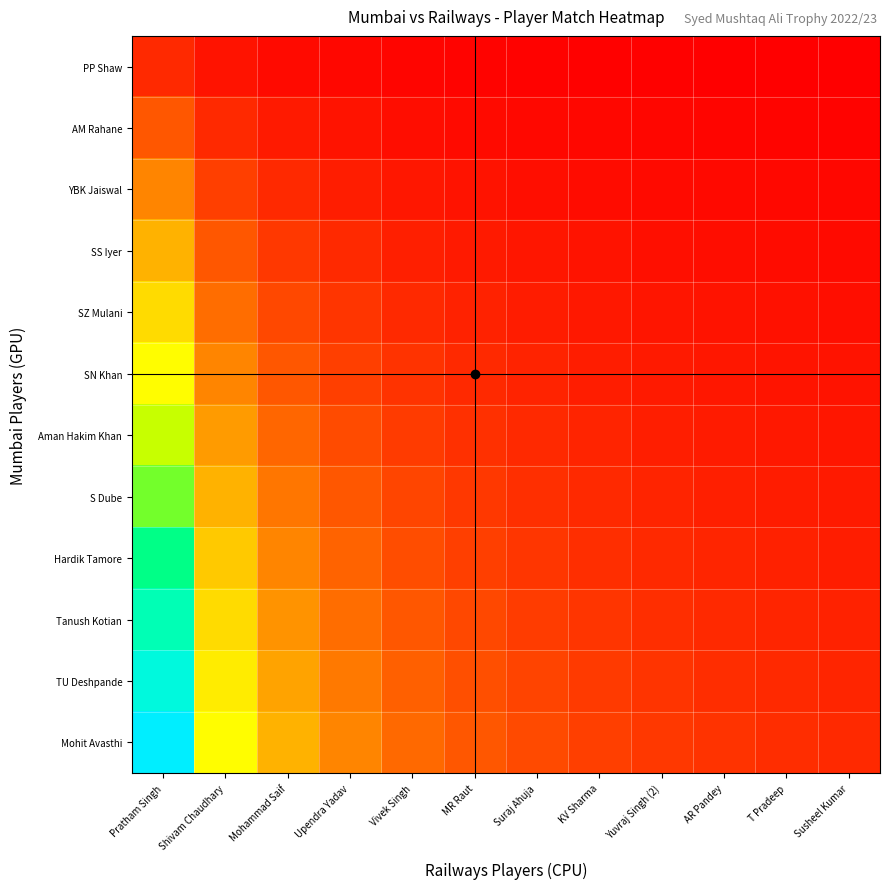

Reading left to right, extract all data points from this chart.

PP Shaw: Pratham Singh=1.0	Shivam Chaudhary=0.5	Mohammad Saif=0.3	Upendra Yadav=0.2	Vivek Singh=0.2	MR Raut=0.2	Suraj Ahuja=0.1	KV Sharma=0.1	Yuvraj Singh (2)=0.1	AR Pandey=0.1	T Pradeep=0.1	Susheel Kumar=0.1
AM Rahane: Pratham Singh=2.0	Shivam Chaudhary=1.0	Mohammad Saif=0.7	Upendra Yadav=0.5	Vivek Singh=0.4	MR Raut=0.3	Suraj Ahuja=0.3	KV Sharma=0.2	Yuvraj Singh (2)=0.2	AR Pandey=0.2	T Pradeep=0.2	Susheel Kumar=0.2
YBK Jaiswal: Pratham Singh=3.0	Shivam Chaudhary=1.5	Mohammad Saif=1.0	Upendra Yadav=0.8	Vivek Singh=0.6	MR Raut=0.5	Suraj Ahuja=0.4	KV Sharma=0.4	Yuvraj Singh (2)=0.3	AR Pandey=0.3	T Pradeep=0.3	Susheel Kumar=0.2
SS Iyer: Pratham Singh=4.0	Shivam Chaudhary=2.0	Mohammad Saif=1.3	Upendra Yadav=1.0	Vivek Singh=0.8	MR Raut=0.7	Suraj Ahuja=0.6	KV Sharma=0.5	Yuvraj Singh (2)=0.4	AR Pandey=0.4	T Pradeep=0.4	Susheel Kumar=0.3
SZ Mulani: Pratham Singh=5.0	Shivam Chaudhary=2.5	Mohammad Saif=1.7	Upendra Yadav=1.2	Vivek Singh=1.0	MR Raut=0.8	Suraj Ahuja=0.7	KV Sharma=0.6	Yuvraj Singh (2)=0.6	AR Pandey=0.5	T Pradeep=0.5	Susheel Kumar=0.4
SN Khan: Pratham Singh=6.0	Shivam Chaudhary=3.0	Mohammad Saif=2.0	Upendra Yadav=1.5	Vivek Singh=1.2	MR Raut=1.0	Suraj Ahuja=0.9	KV Sharma=0.8	Yuvraj Singh (2)=0.7	AR Pandey=0.6	T Pradeep=0.5	Susheel Kumar=0.5
Aman Hakim Khan: Pratham Singh=7.0	Shivam Chaudhary=3.5	Mohammad Saif=2.3	Upendra Yadav=1.8	Vivek Singh=1.4	MR Raut=1.2	Suraj Ahuja=1.0	KV Sharma=0.9	Yuvraj Singh (2)=0.8	AR Pandey=0.7	T Pradeep=0.6	Susheel Kumar=0.6
S Dube: Pratham Singh=8.0	Shivam Chaudhary=4.0	Mohammad Saif=2.7	Upendra Yadav=2.0	Vivek Singh=1.6	MR Raut=1.3	Suraj Ahuja=1.1	KV Sharma=1.0	Yuvraj Singh (2)=0.9	AR Pandey=0.8	T Pradeep=0.7	Susheel Kumar=0.7
Hardik Tamore: Pratham Singh=9.0	Shivam Chaudhary=4.5	Mohammad Saif=3.0	Upendra Yadav=2.2	Vivek Singh=1.8	MR Raut=1.5	Suraj Ahuja=1.3	KV Sharma=1.1	Yuvraj Singh (2)=1.0	AR Pandey=0.9	T Pradeep=0.8	Susheel Kumar=0.8
Tanush Kotian: Pratham Singh=10.0	Shivam Chaudhary=5.0	Mohammad Saif=3.3	Upendra Yadav=2.5	Vivek Singh=2.0	MR Raut=1.7	Suraj Ahuja=1.4	KV Sharma=1.2	Yuvraj Singh (2)=1.1	AR Pandey=1.0	T Pradeep=0.9	Susheel Kumar=0.8
TU Deshpande: Pratham Singh=11.0	Shivam Chaudhary=5.5	Mohammad Saif=3.7	Upendra Yadav=2.8	Vivek Singh=2.2	MR Raut=1.8	Suraj Ahuja=1.6	KV Sharma=1.4	Yuvraj Singh (2)=1.2	AR Pandey=1.1	T Pradeep=1.0	Susheel Kumar=0.9
Mohit Avasthi: Pratham Singh=12.0	Shivam Chaudhary=6.0	Mohammad Saif=4.0	Upendra Yadav=3.0	Vivek Singh=2.4	MR Raut=2.0	Suraj Ahuja=1.7	KV Sharma=1.5	Yuvraj Singh (2)=1.3	AR Pandey=1.2	T Pradeep=1.1	Susheel Kumar=1.0